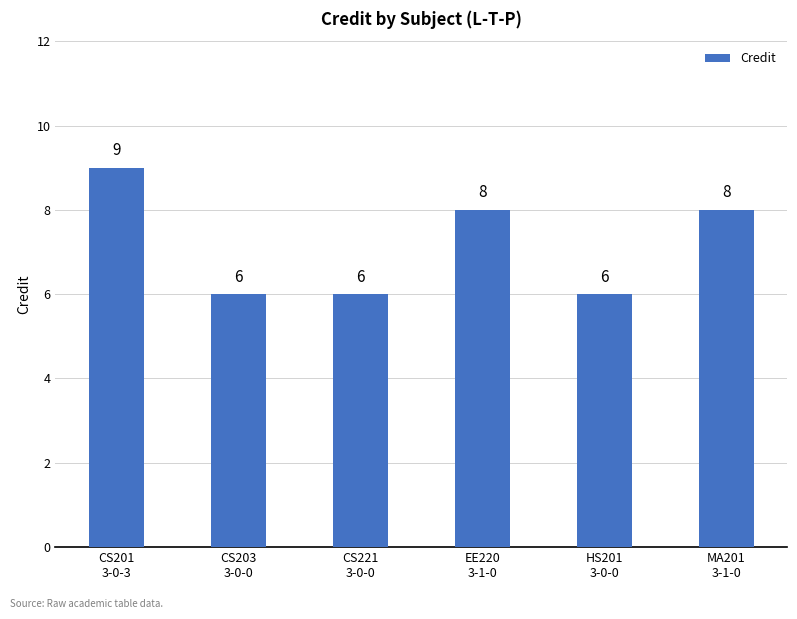

How many distinct data groups are displayed?

1